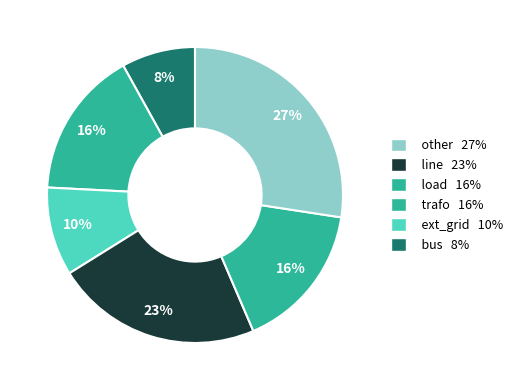

How many segments does this pie chart have?

6